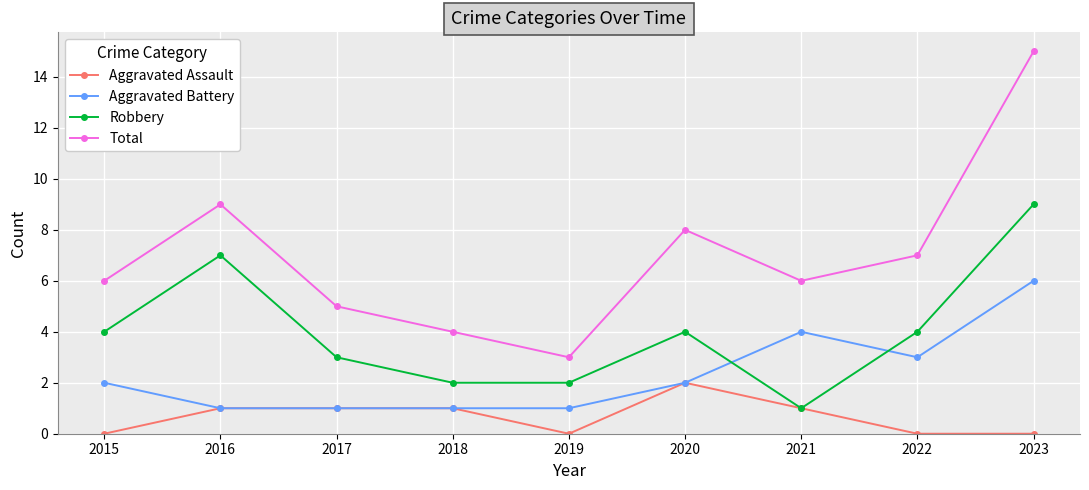

Which series has the largest range (max minus min)?

Total